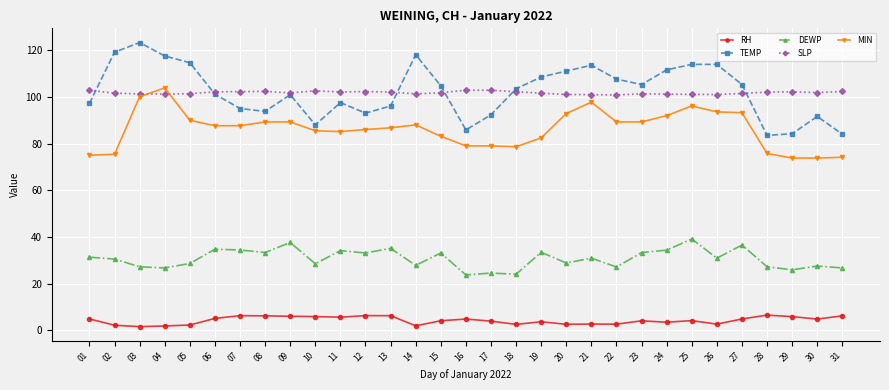

At how many categories does at least one series exceed 65?

31